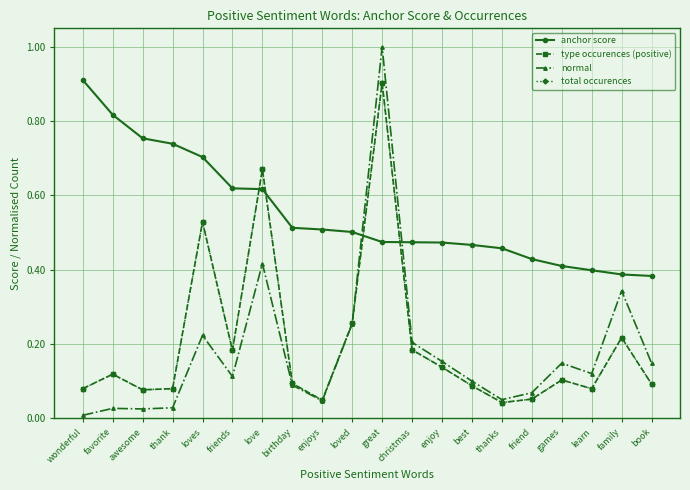

True or false: type occurences (positive) has a value of 0.4 at loved.

False